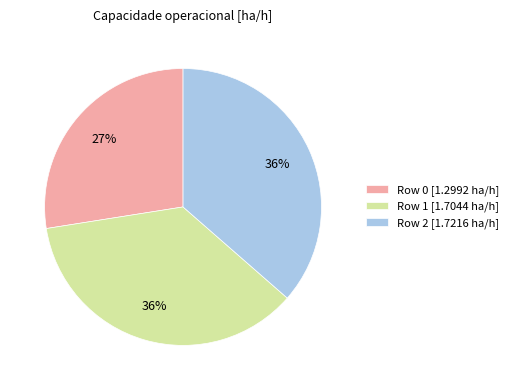

Count the number of slices in the pie.

3